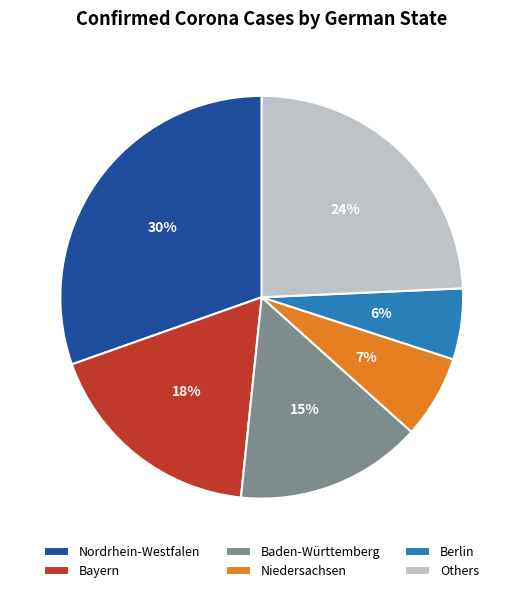

To the nearest percent, what is the average slice percentage?

17%